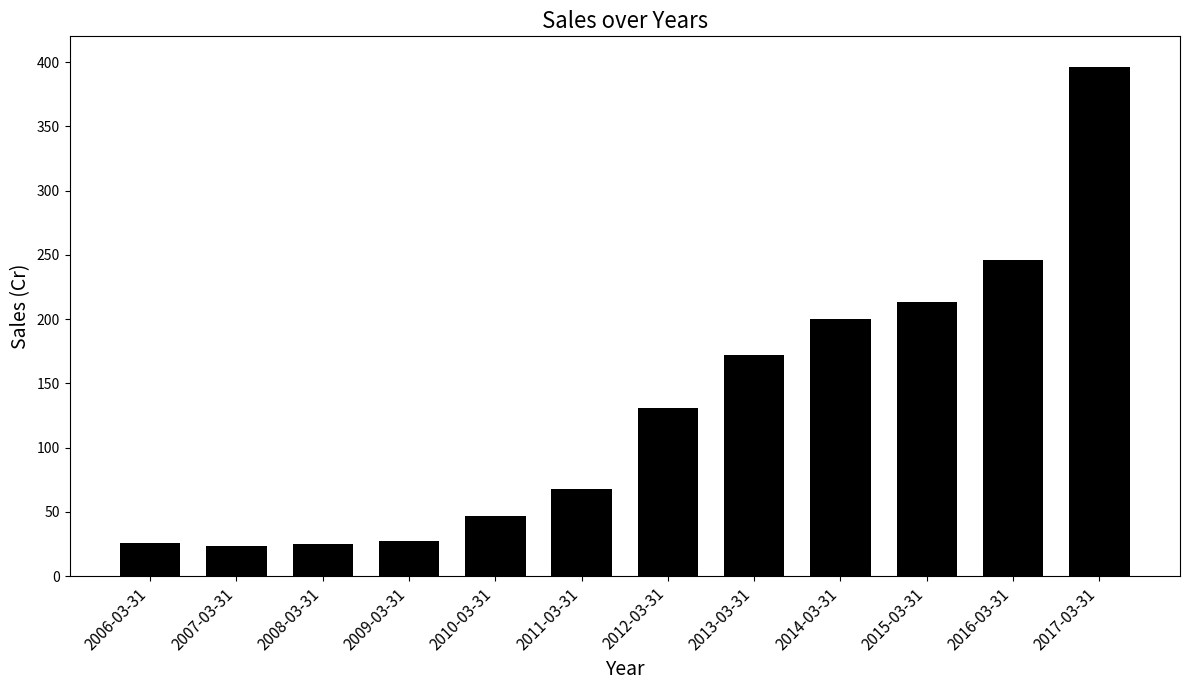

At which category does the chart reach its peak across all series?

2017-03-31